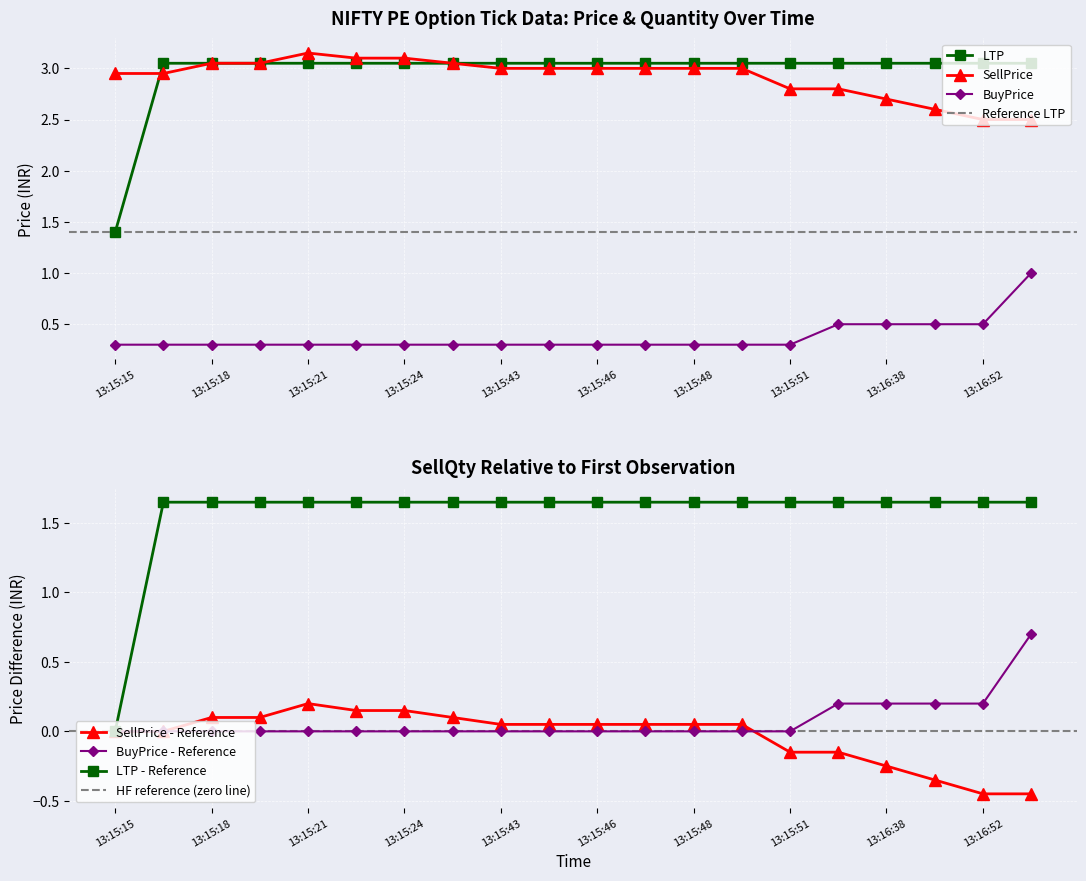

At which label does SellPrice first exceed 3?

13:15:18